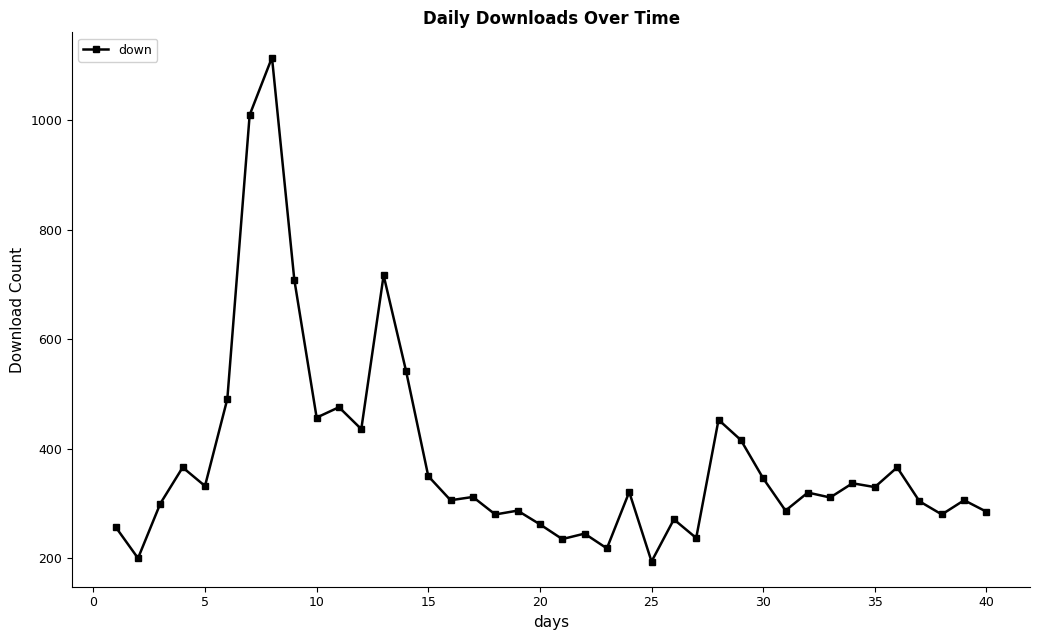

True or false: the data has more than 0 interior local peaks.

True